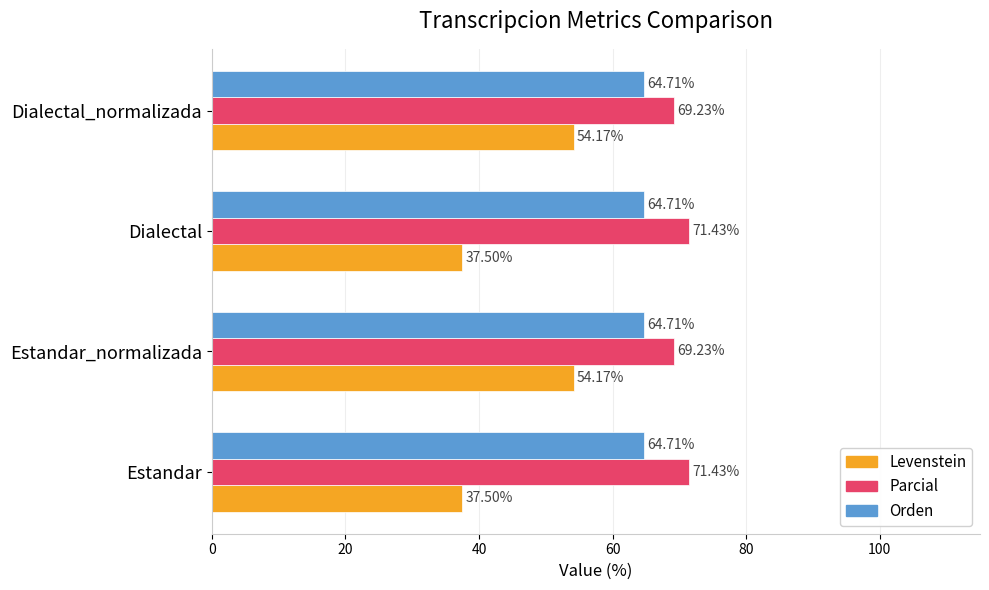

How many series are shown in this chart?

3